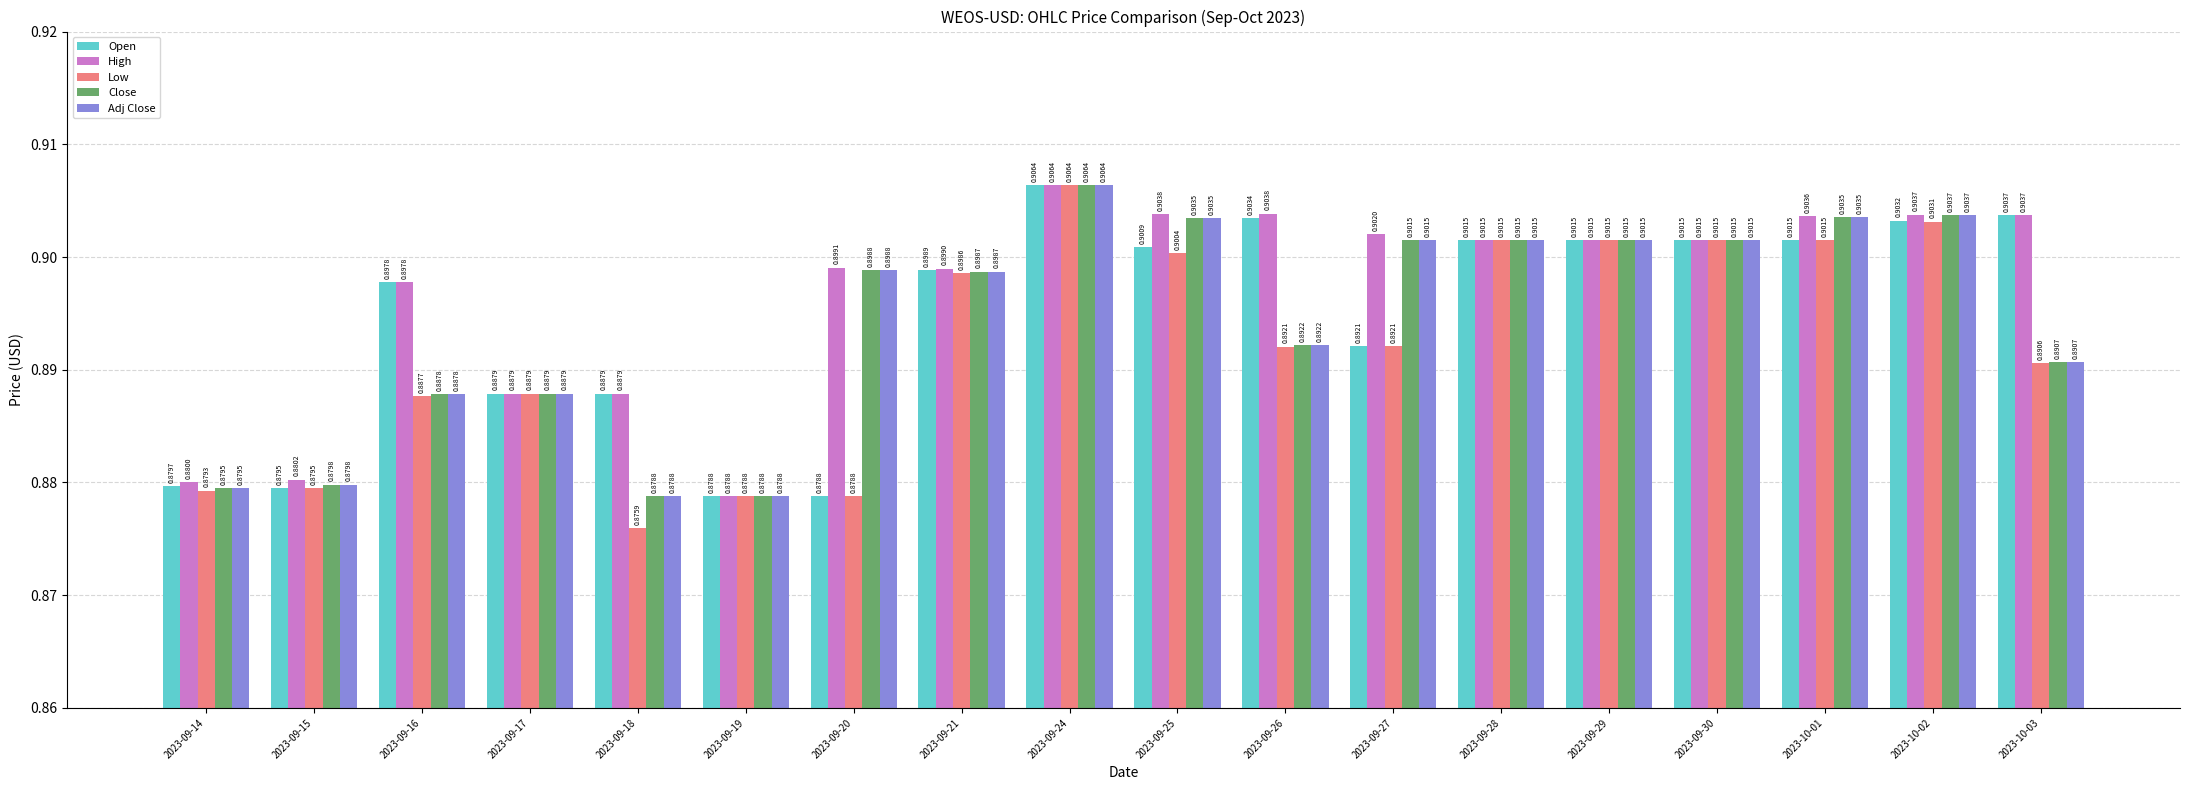

Is it true that High equals 0.9 at 2023-09-15?

True